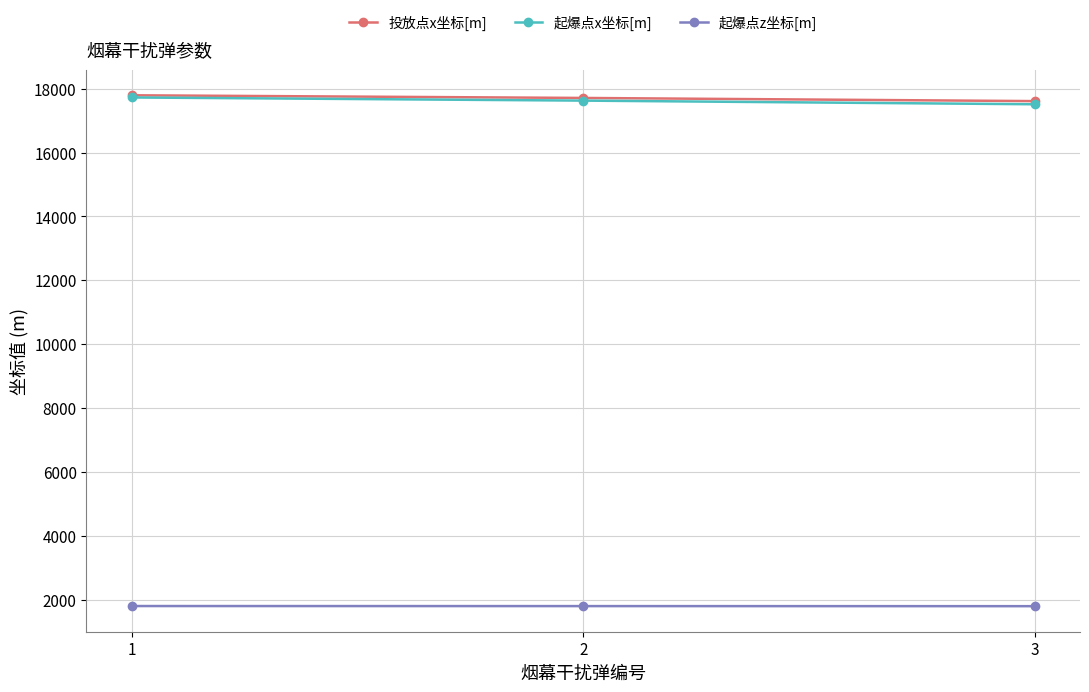

What is the maximum value for 起爆点z坐标[m]?

1796.0